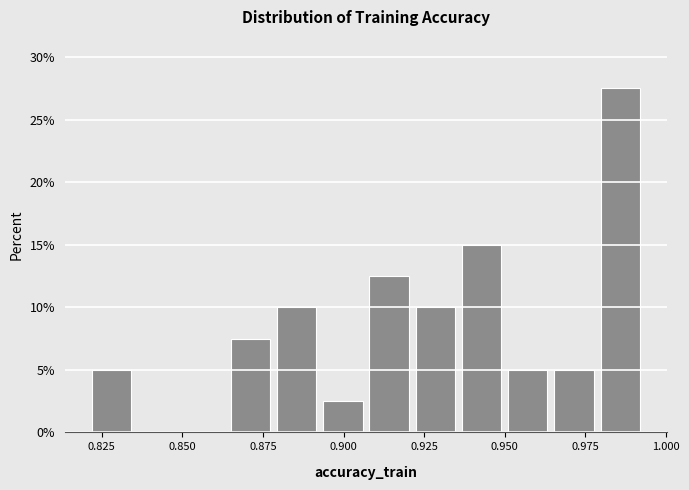

Read against the x-axis, roughly where is the centre of the tallest bar?

0.985